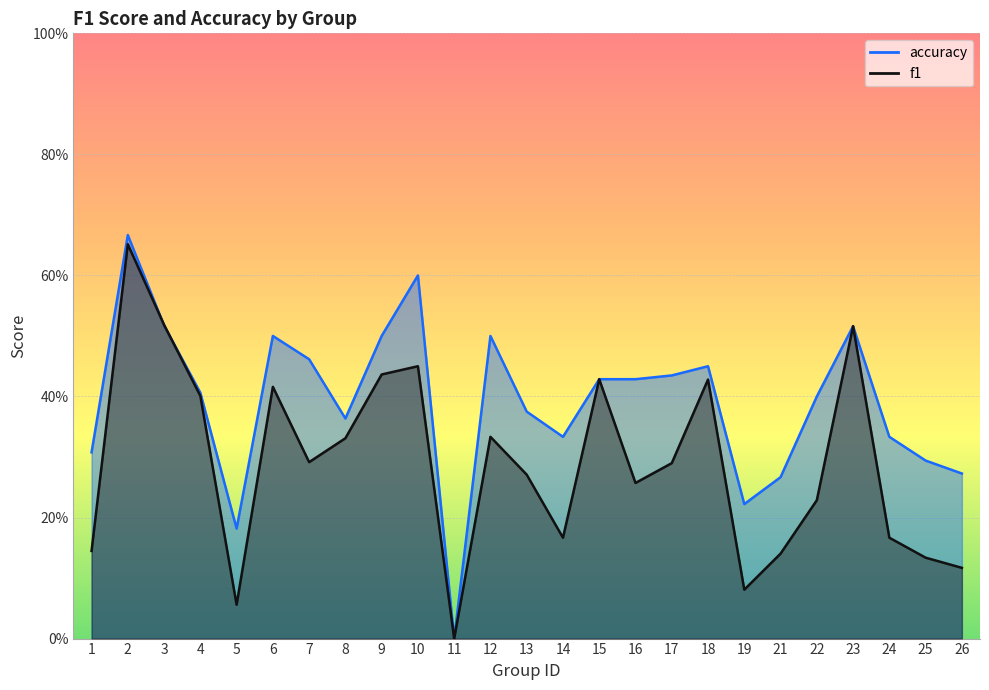

The value of f1 at 4 is 0.4. True or false?

True